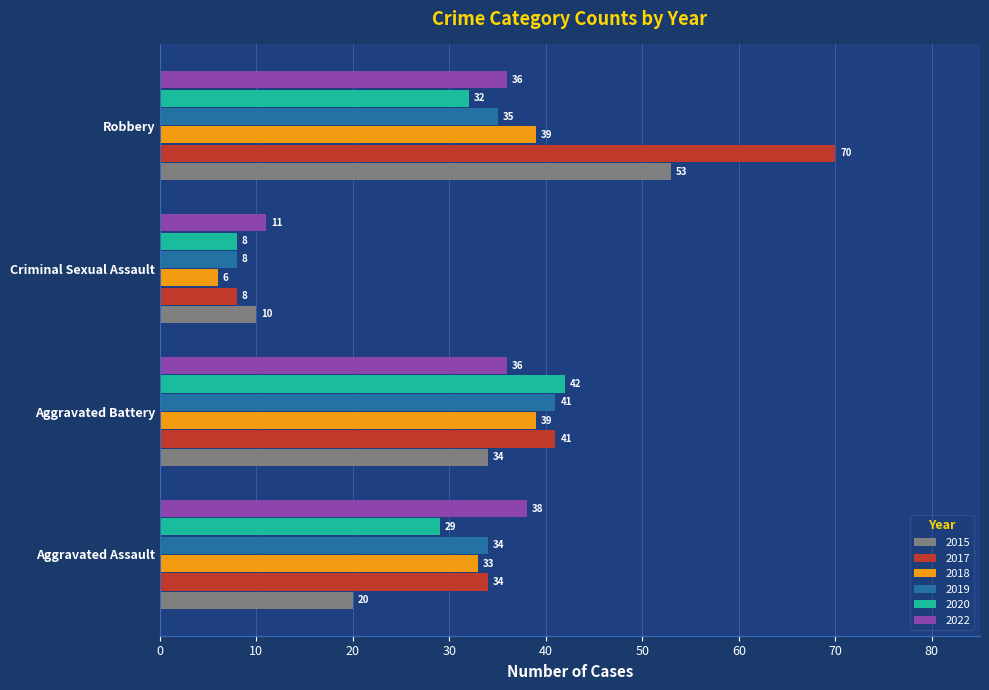

List the labels in order of 2020 value, smallest first.

Criminal Sexual Assault, Aggravated Assault, Robbery, Aggravated Battery